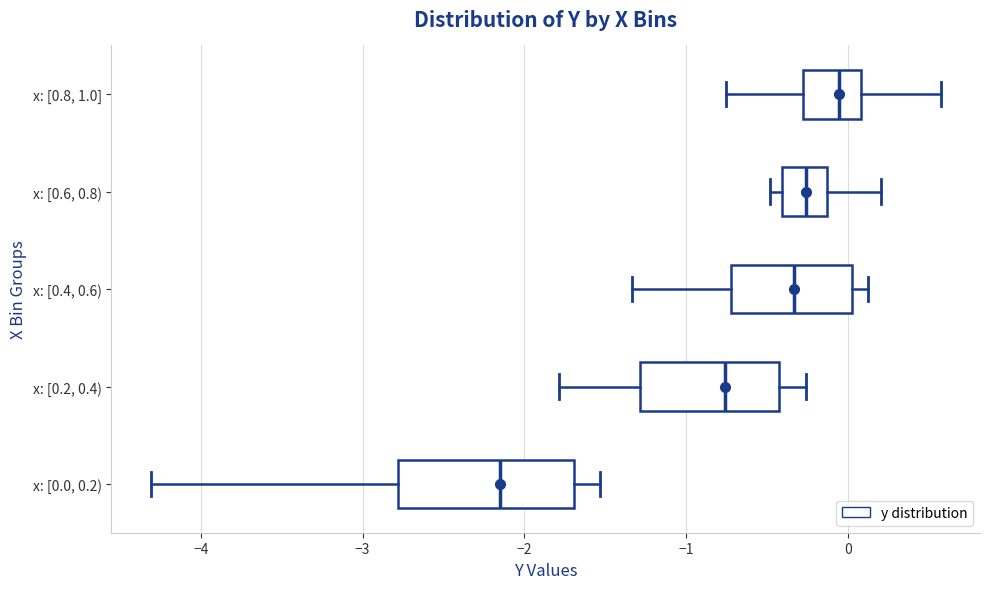

Reading bottom to top, transcribe this box plot: for each box, give where its median line is, the range the box spans, and where its two whiskers end, as read against the x-axis. The values are not printed on the chart, so give them approximately, as read against the axis.

x: [0.0, 0.2): median -2.2, box -2.8 to -1.7, whiskers -4.3 to -1.5
x: [0.2, 0.4): median -0.8, box -1.3 to -0.4, whiskers -1.8 to -0.3
x: [0.4, 0.6): median -0.3, box -0.7 to 0.0, whiskers -1.3 to 0.1
x: [0.6, 0.8): median -0.3, box -0.4 to -0.1, whiskers -0.5 to 0.2
x: [0.8, 1.0]: median -0.1, box -0.3 to 0.1, whiskers -0.8 to 0.6